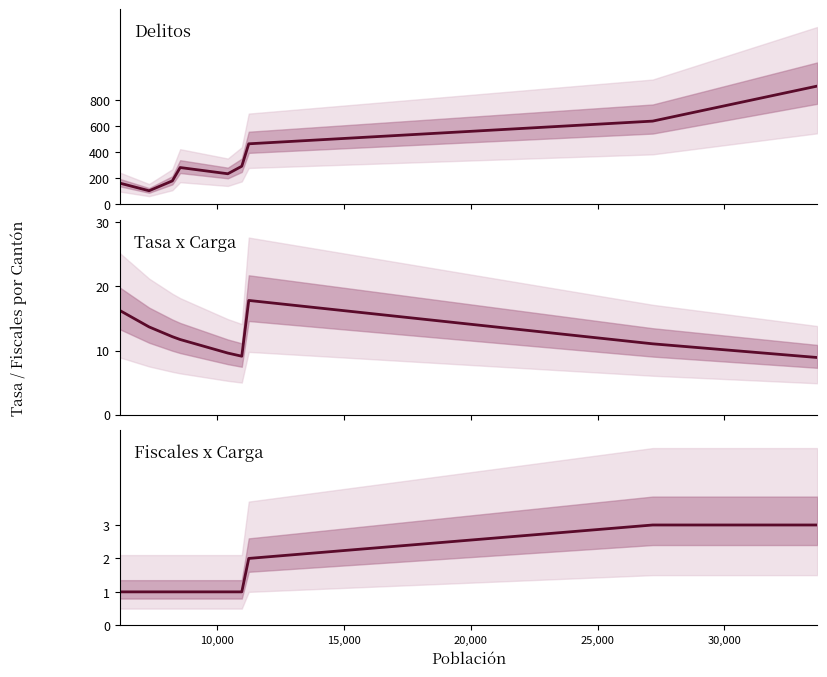

What is the label of the 6th point from the right?

20,000